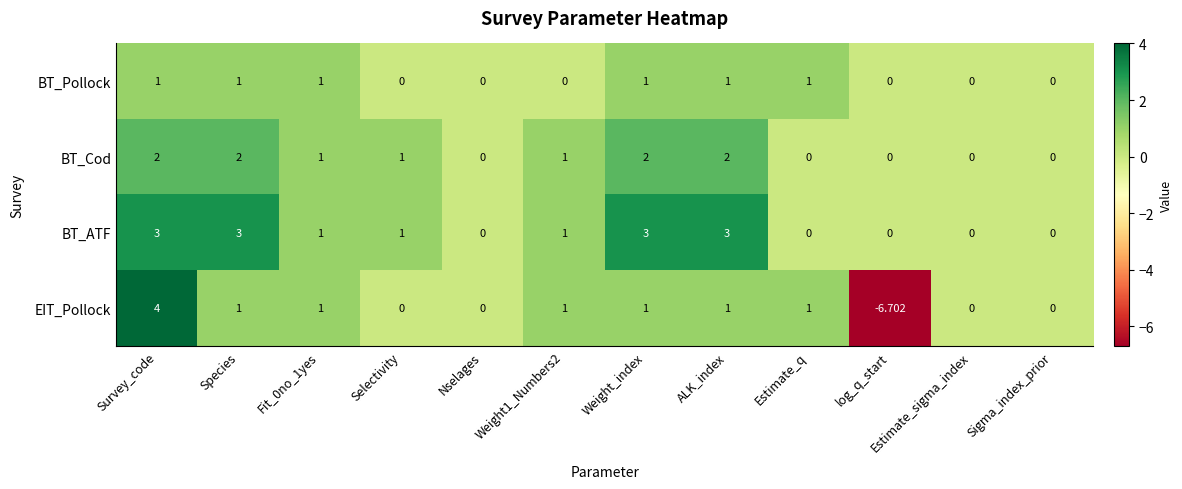

At which label does BT_Cod first exceed 1?

Survey_code